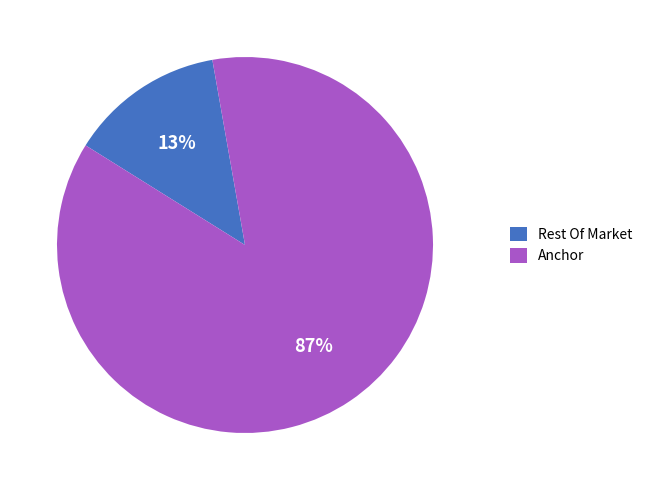

What percentage is the Anchor slice, to the nearest percent?

87%